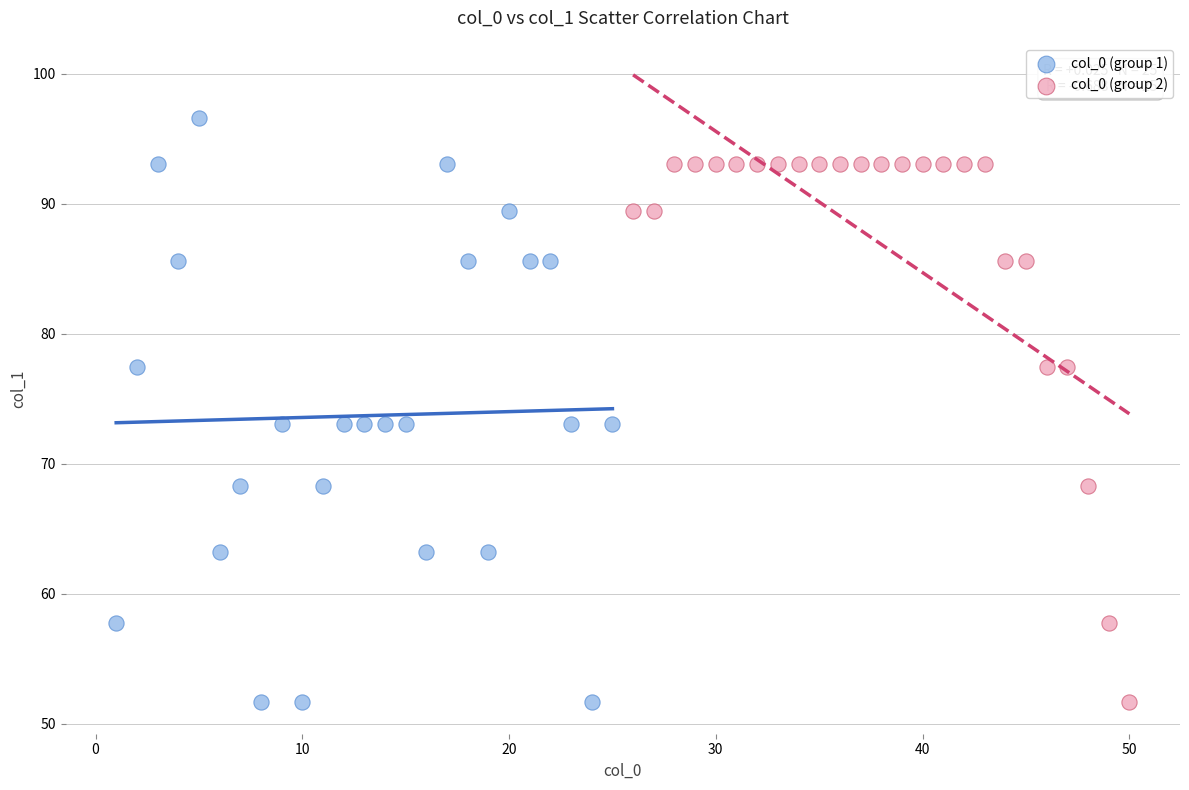

Which series reaches the maximum Y coordinate?

col_0 (group 1)